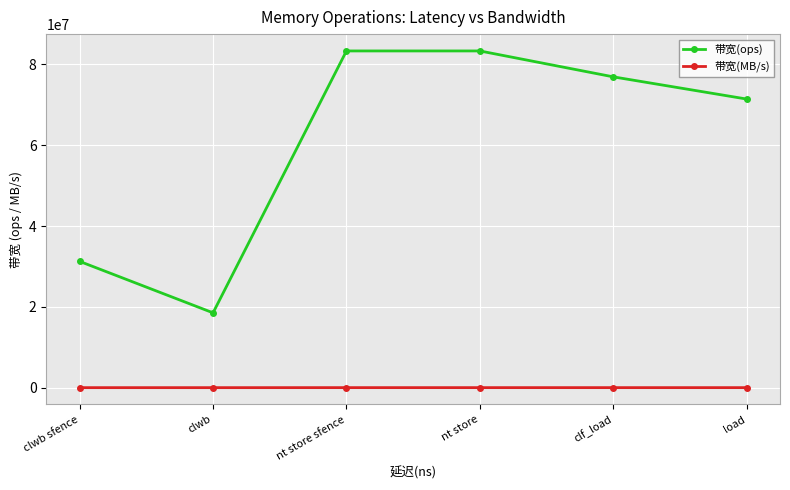

Which series has the largest total across all categories?

带宽(ops)